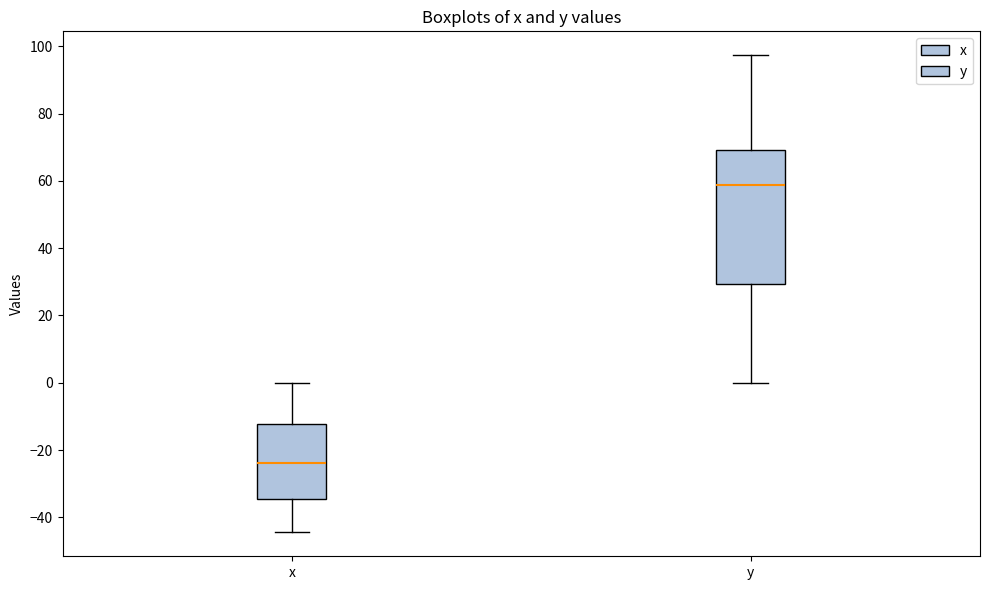

Which box has the lowest median line?

x